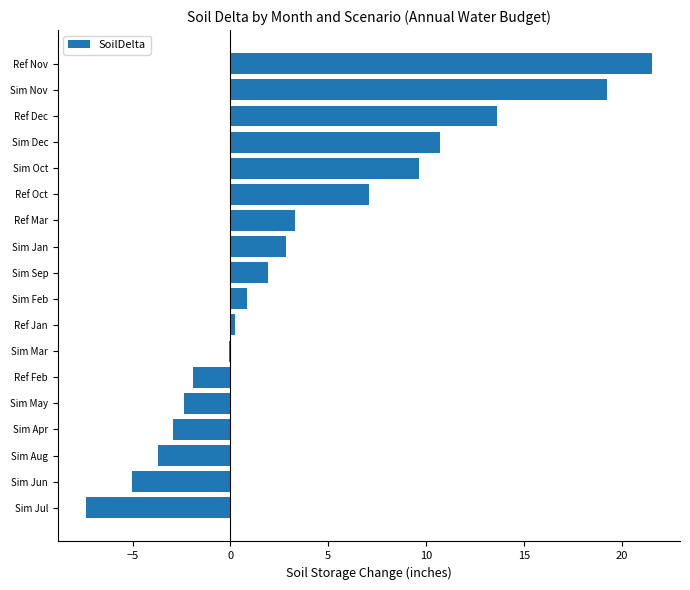

The value at Sim Sep is 1.9. True or false?

True